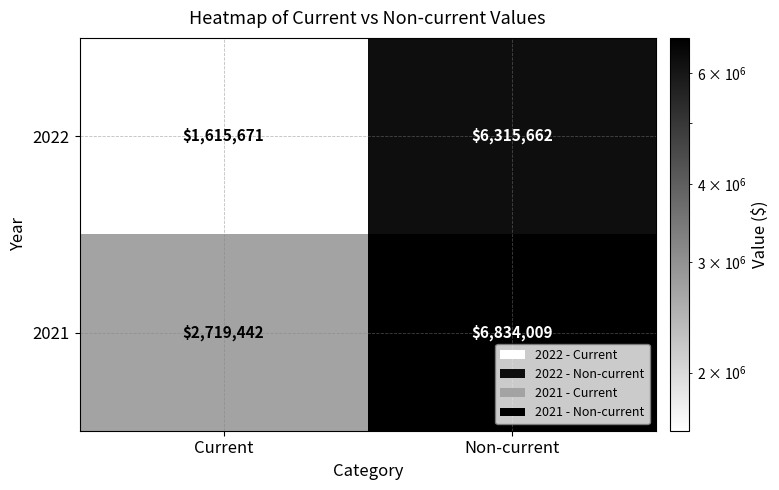

What is the difference between the maximum and minimum values in the 2022 series?

4699991